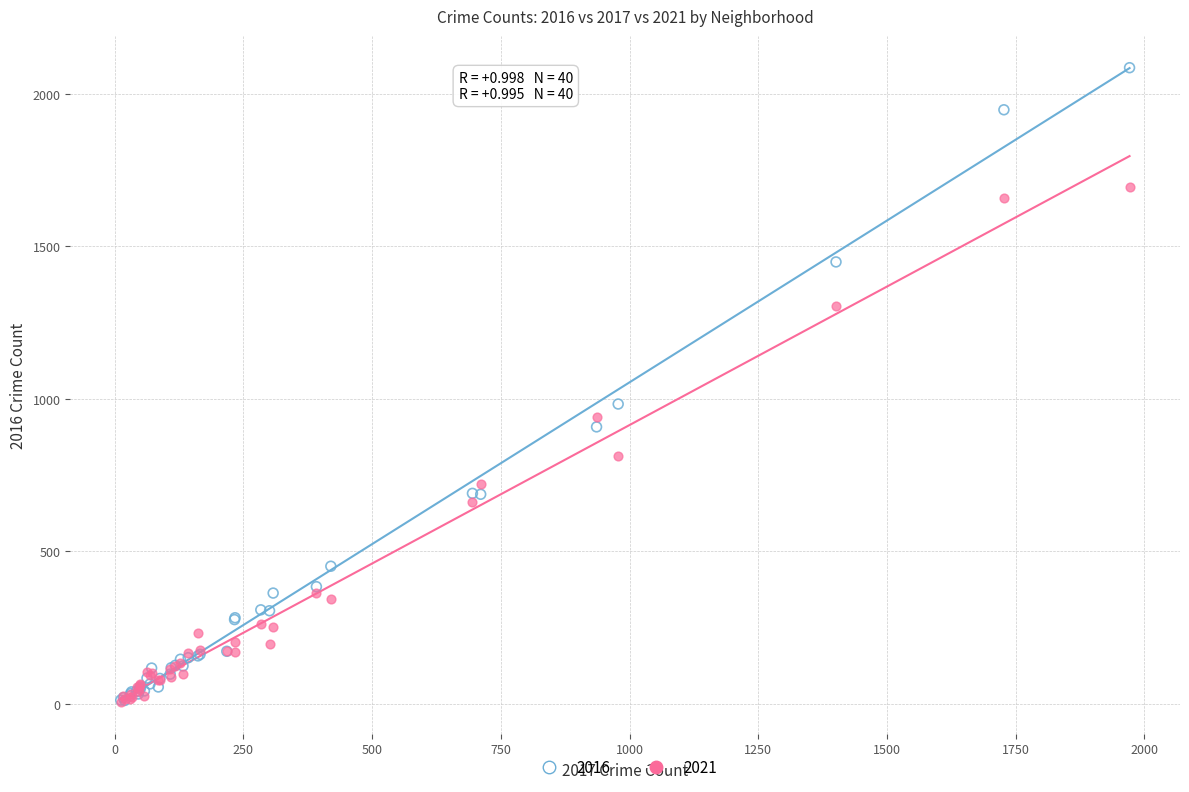

Which series has the widest spread of Y values?

2016